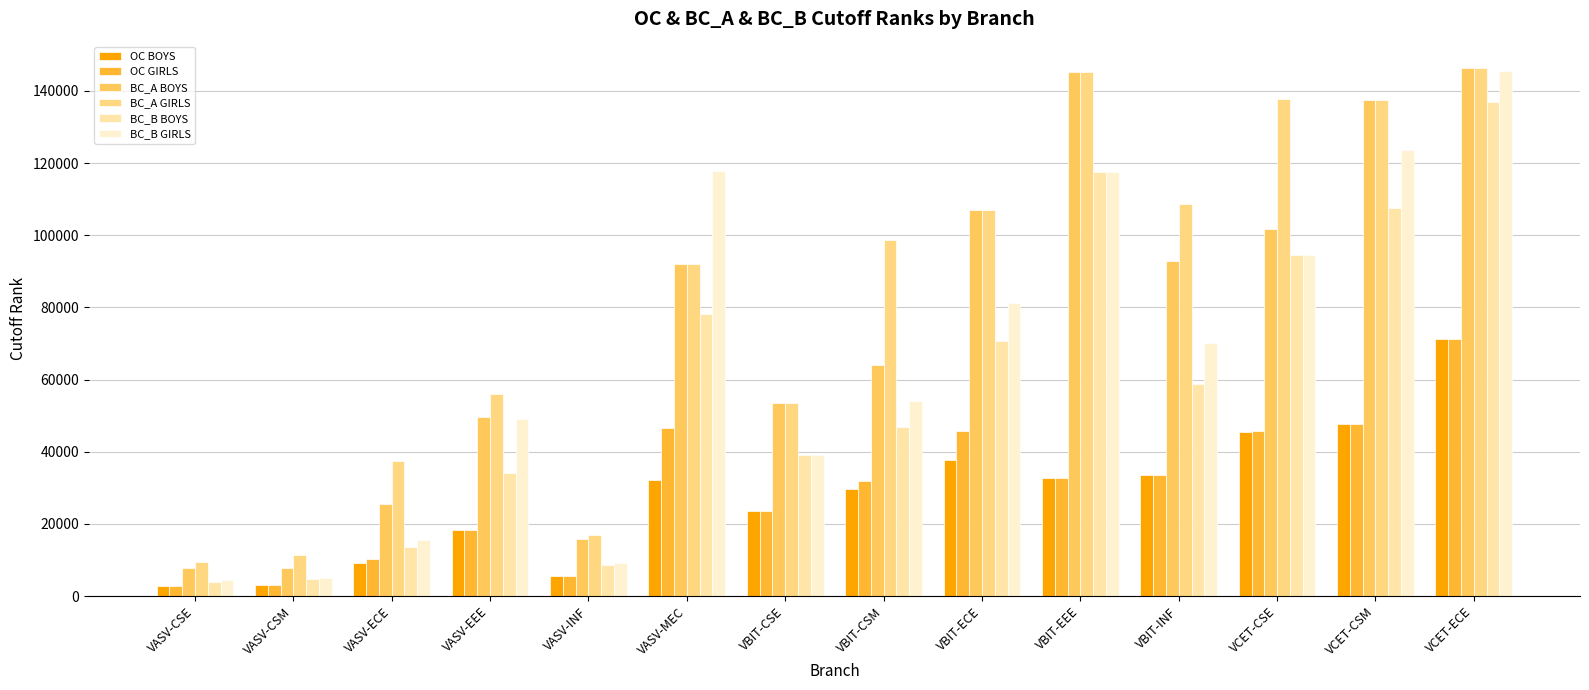

The BC_B BOYS series shows 17258 at VASV-EEE. True or false?

False